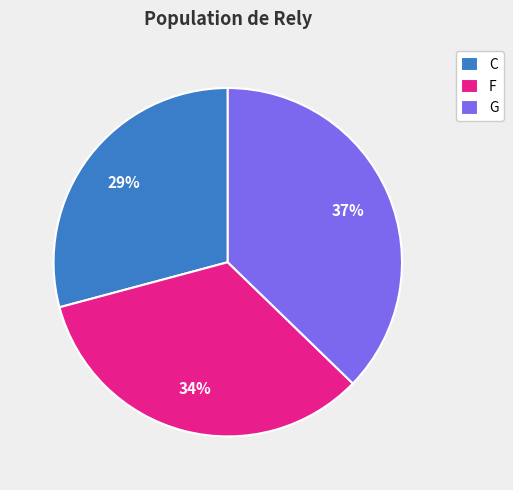

What percentage is the C slice, to the nearest percent?

29%